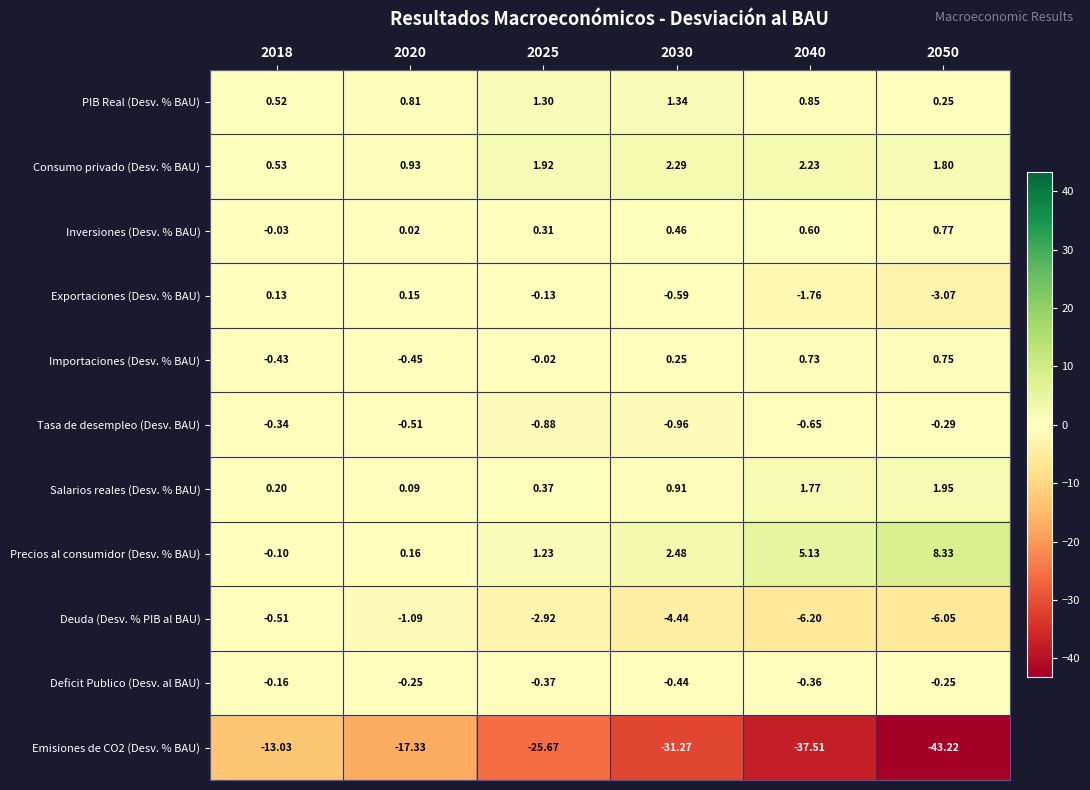

Is the value of Exportaciones (Desv. % BAU) at 2020 greater than the value of Salarios reales (Desv. % BAU) at 2025?

No